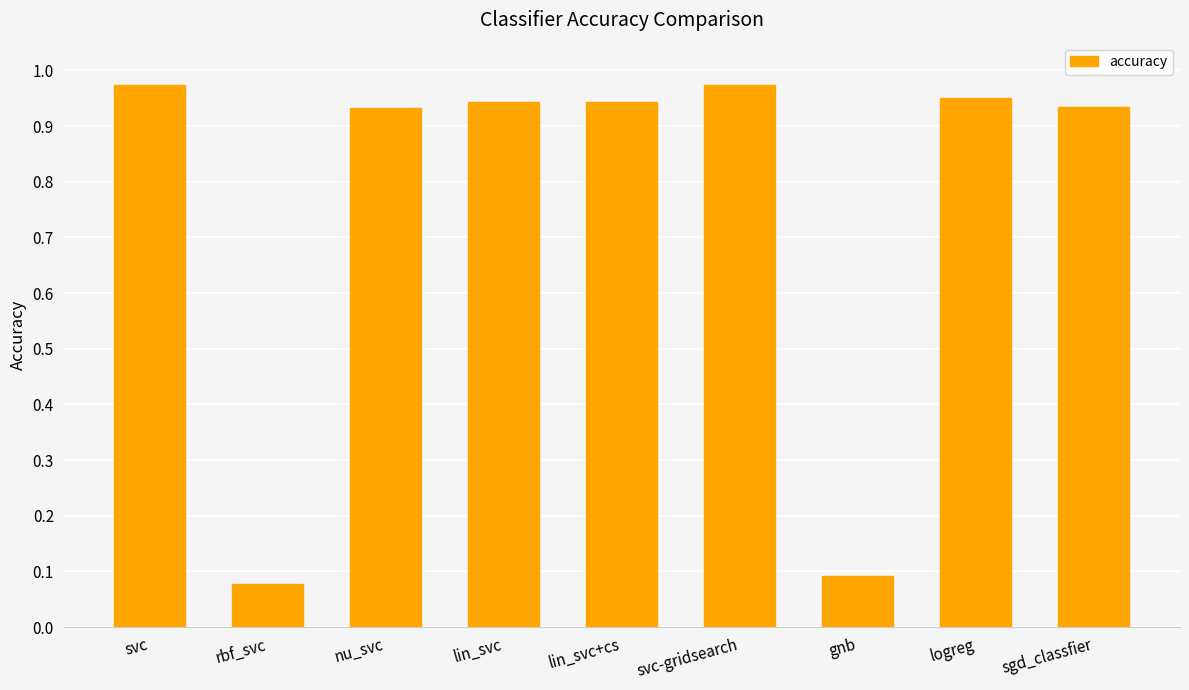

True or false: the data shows 0.3 at svc.

False